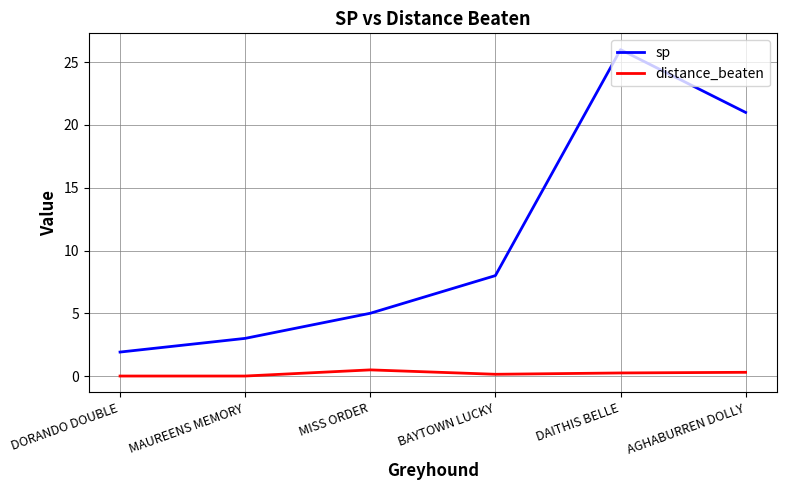

What is the spread (max minus min) of values at DORANDO DOUBLE?

1.9